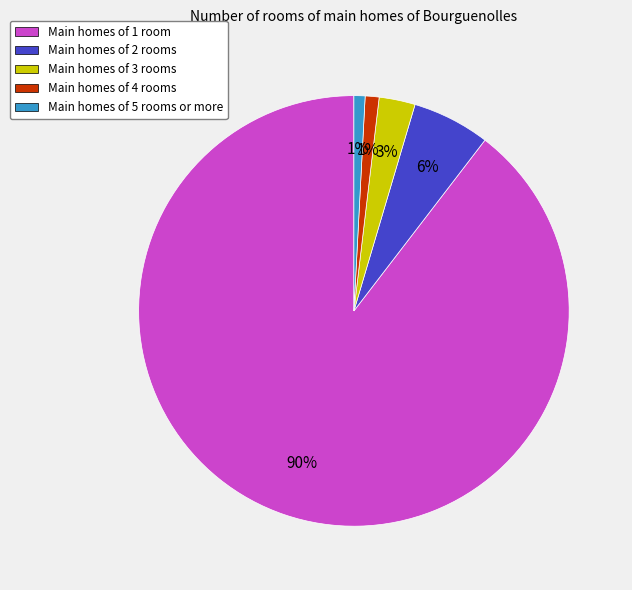

To the nearest percent, what is the average slice percentage?

20%